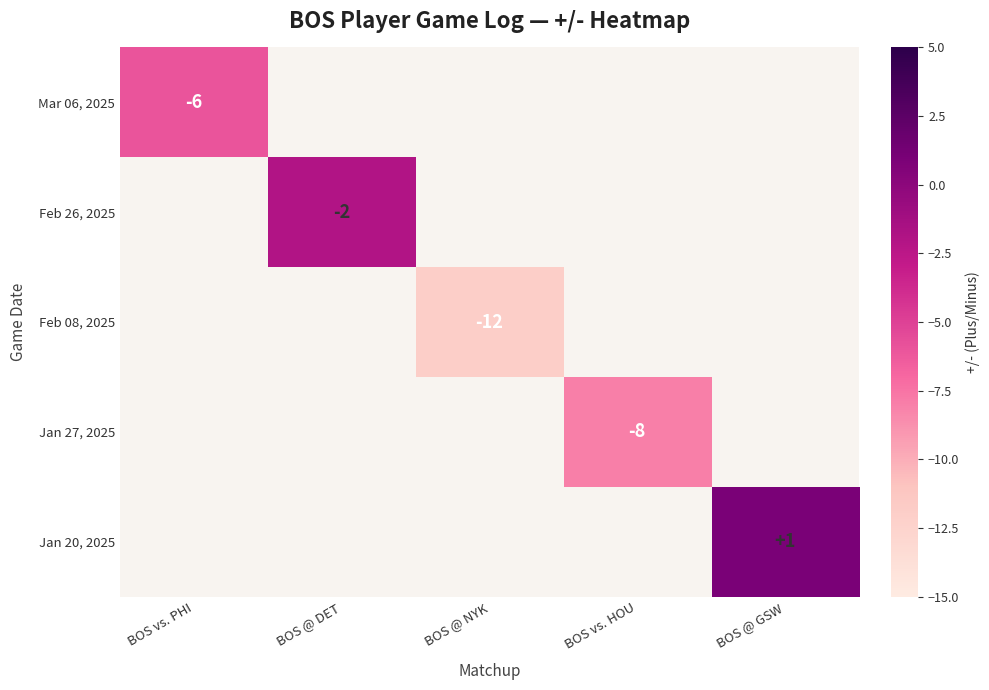

Is it true that Mar 06, 2025 equals -2 at BOS vs. PHI?

False